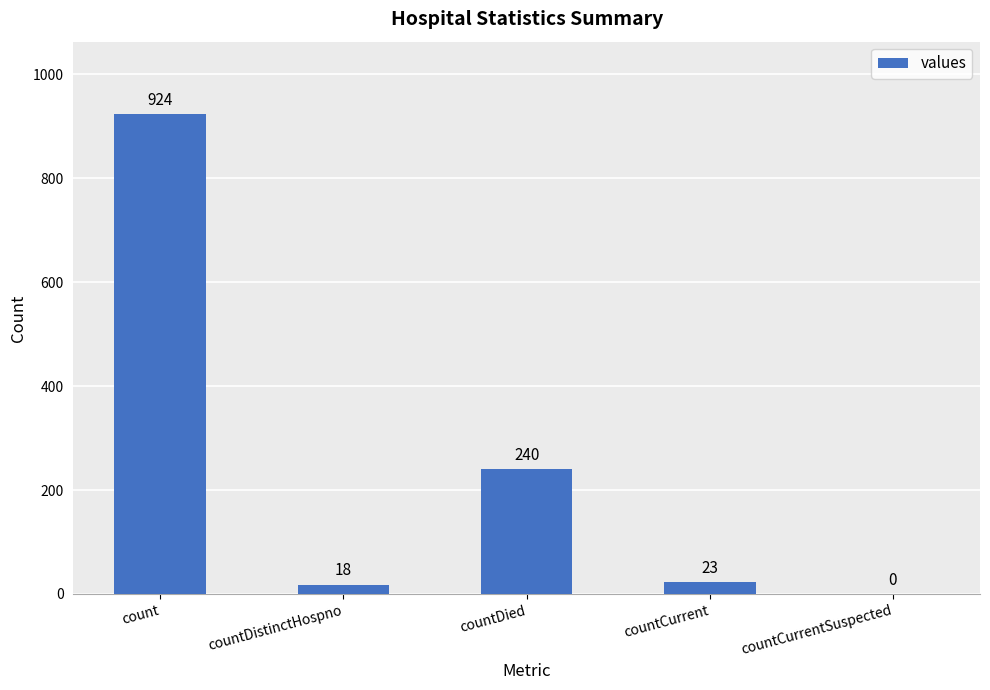

What is the average value?

241